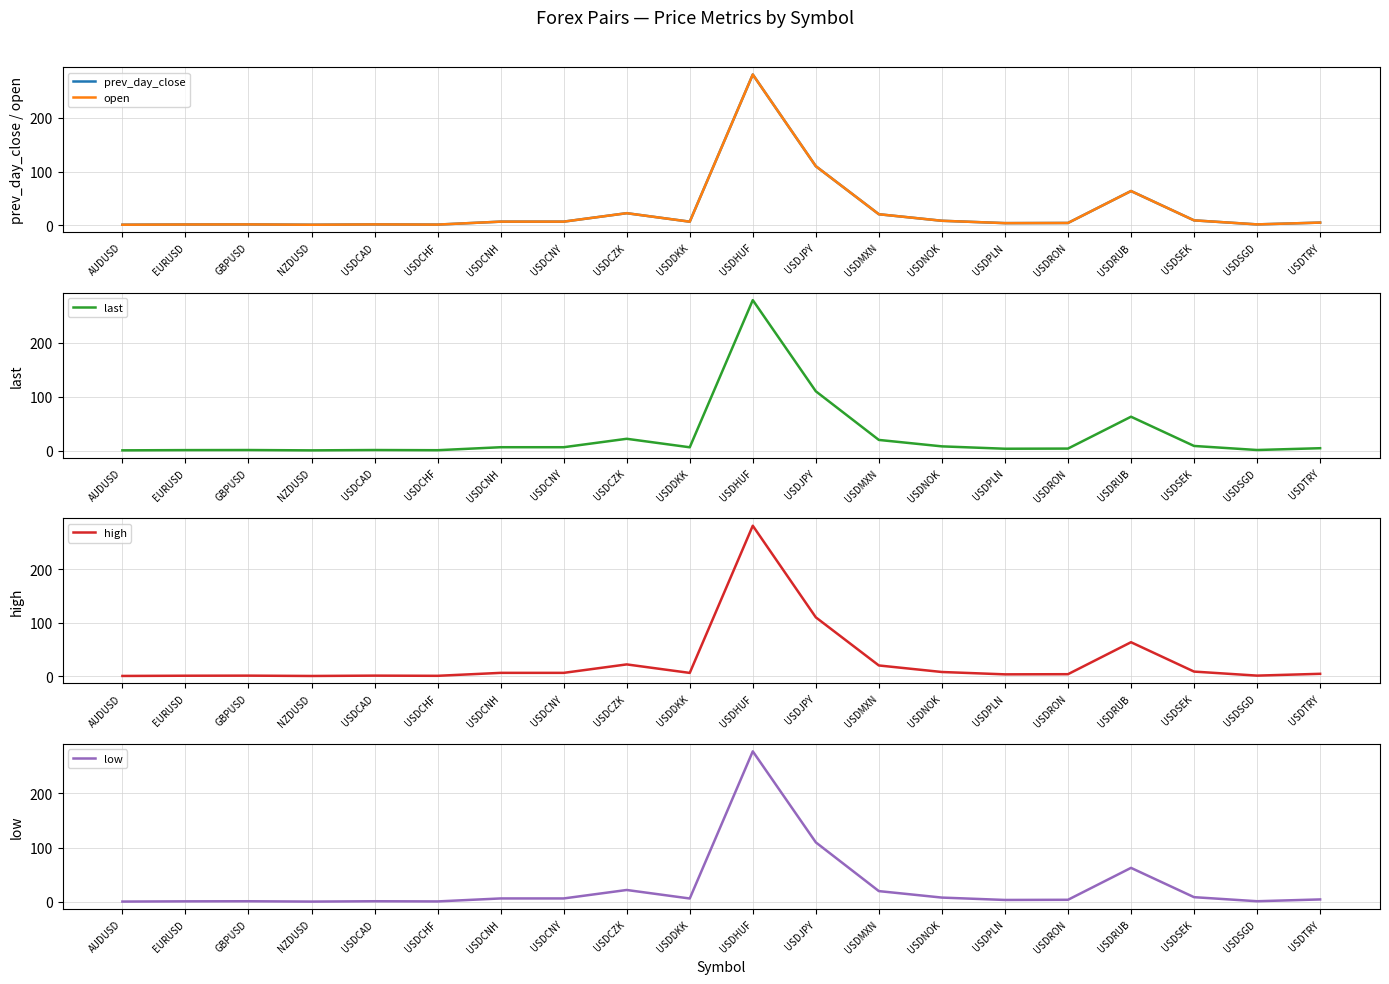

Between USDRUB and USDNOK, which is larger?

USDRUB